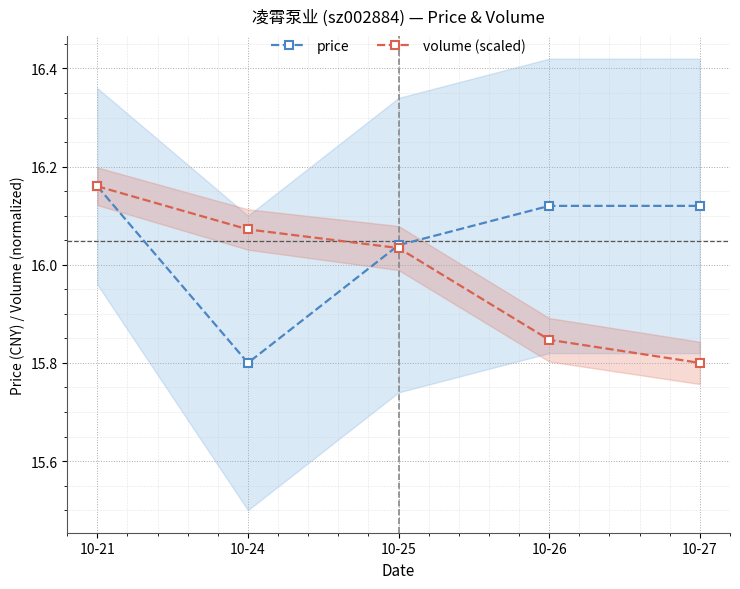

Where do price and volume (scaled) first cross each other?

10-24 and 10-25